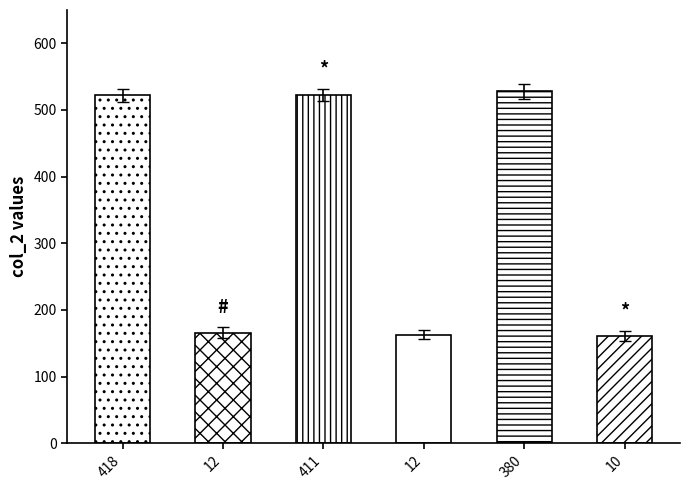

Are the bars horizontal?

No